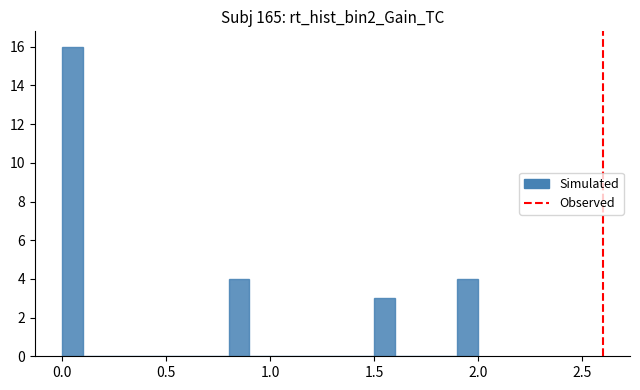

Read against the x-axis, roughly where is the centre of the tallest bar?

0.05